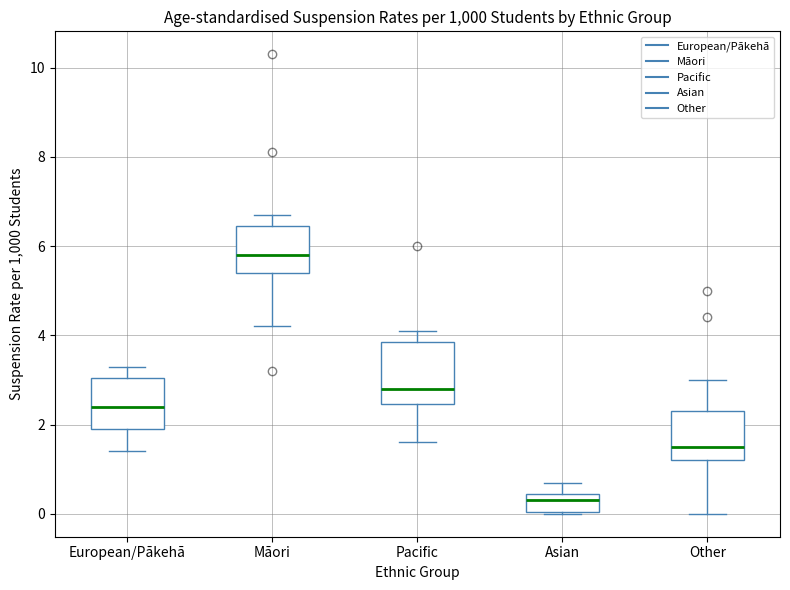

Which box has the highest median line?

Māori